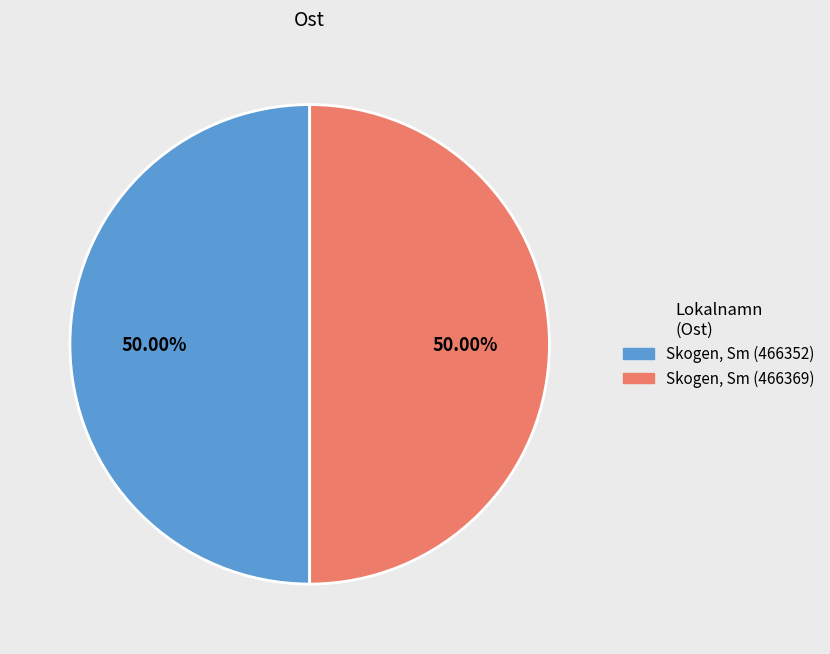

Approximately how many times larger is the value at Skogen, Sm (466352) compared to Skogen, Sm (466369)?

1.0